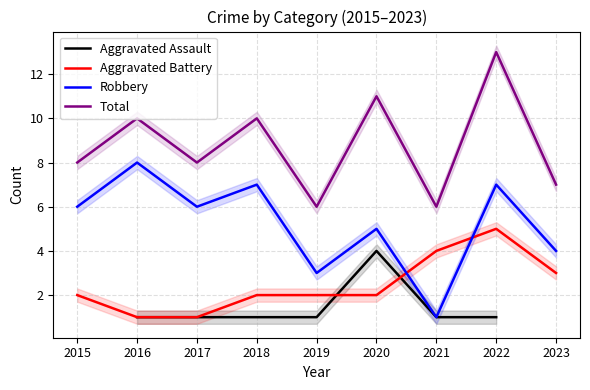

The Total series shows 18 at 2022. True or false?

False